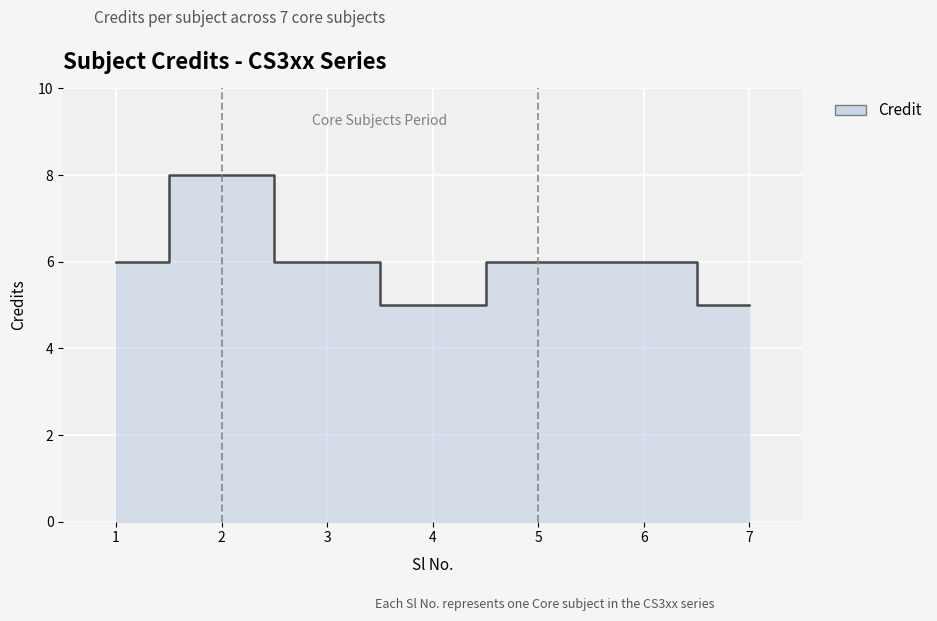

How many points are lower than both their immediate neighbors (excluding endpoints)?

1